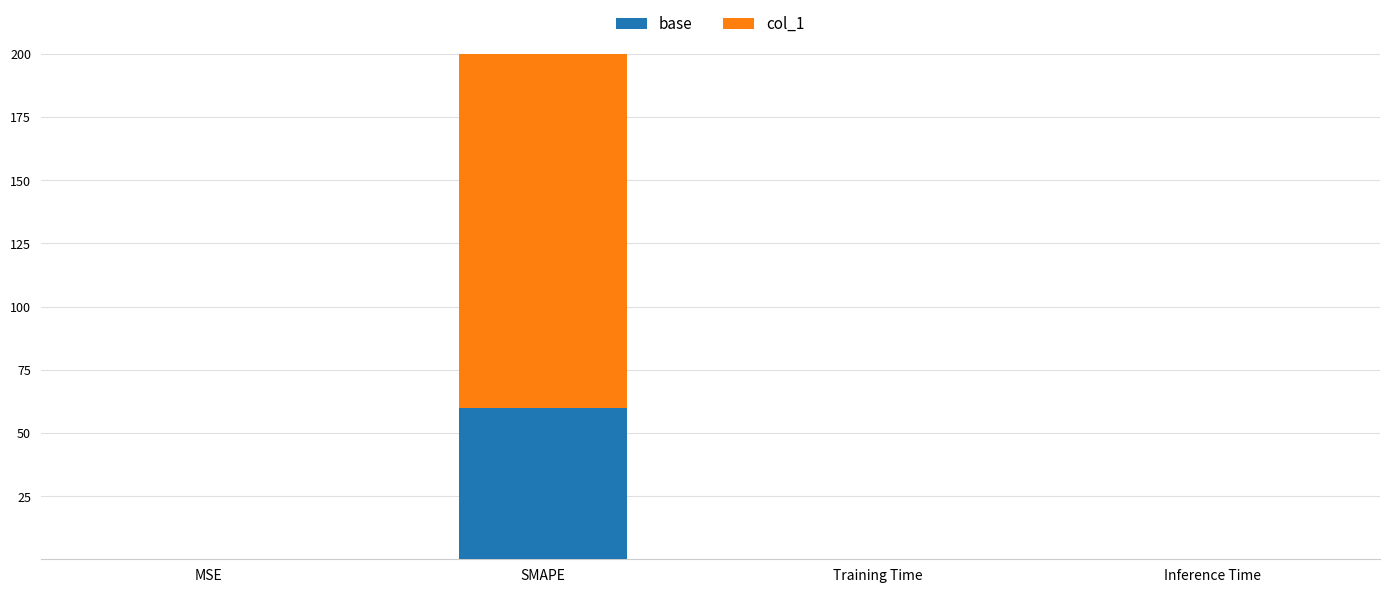

Which category has the highest value in the base series?

SMAPE